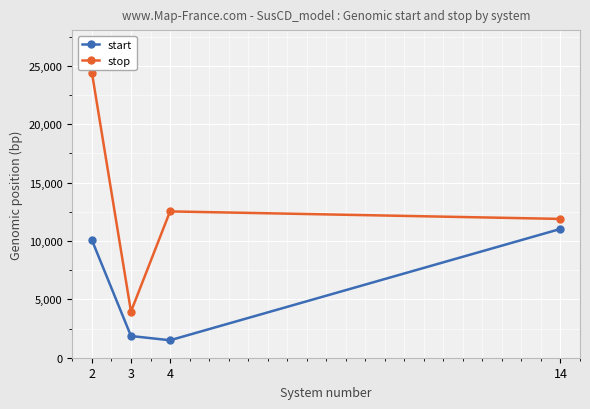

Count the number of categories in the chart.

4